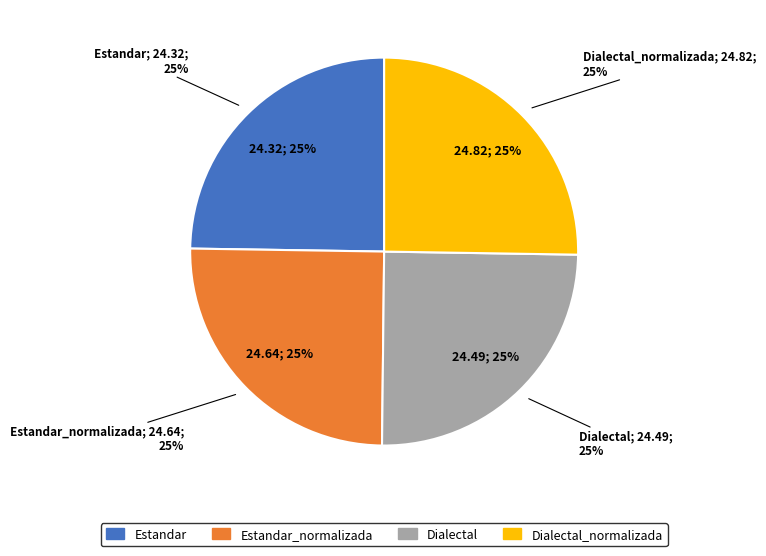

What portion of the pie excludes Dialectal_normalizada?

74.7%